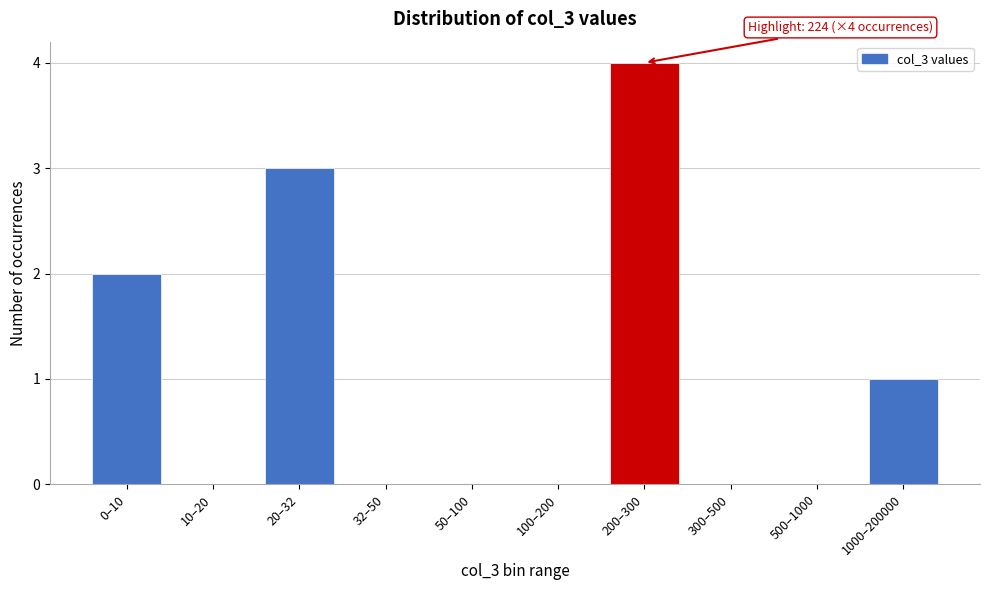

Reading left to right, extract all data points from this chart.

0–10=2	10–20=0	20–32=3	32–50=0	50–100=0	100–200=0	200–300=4	300–500=0	500–1000=0	1000–200000=1